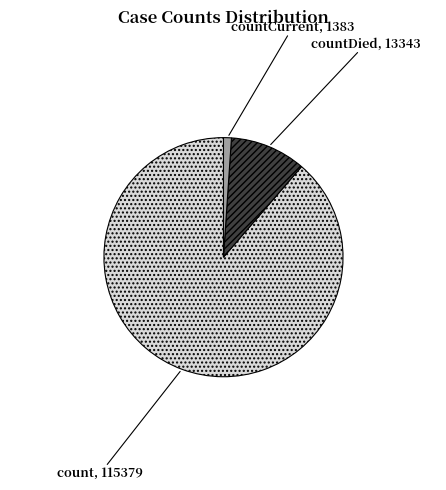

Is it true that countCurrent is 11% of the pie?

False